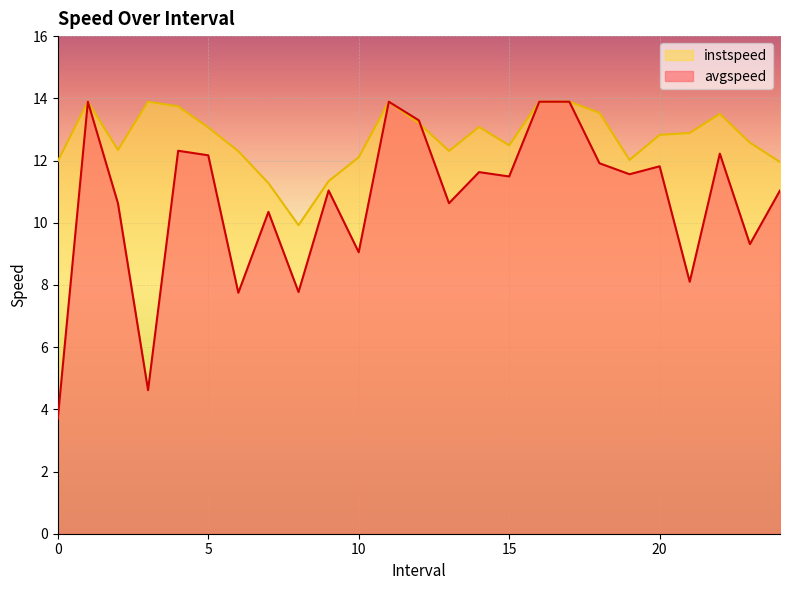

What is the difference between the second highest and minimum values in the instspeed series?

4.0